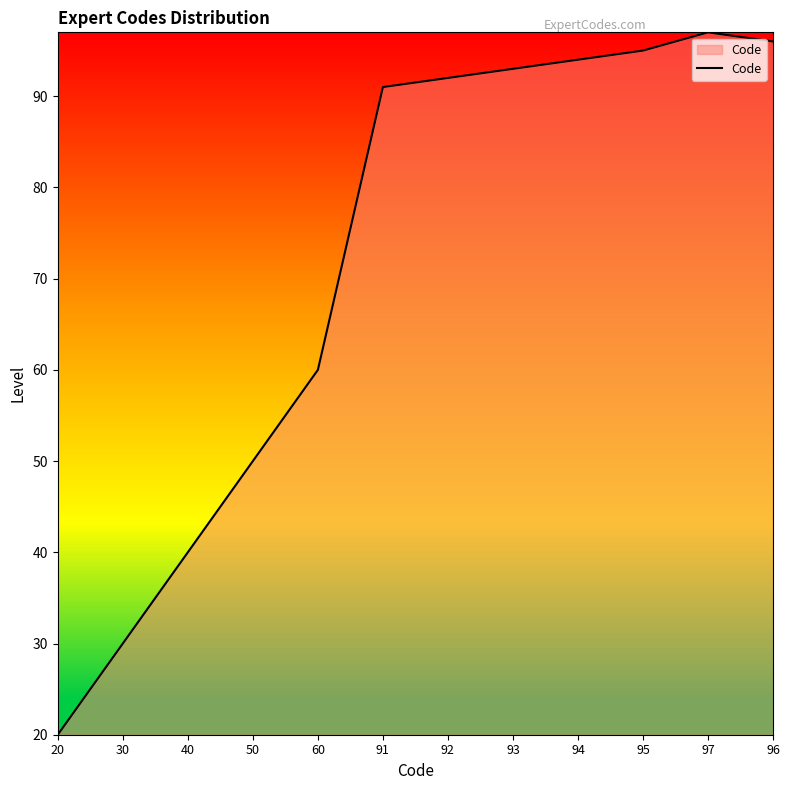

Reading left to right, list all the values displayed in this chart.

20=20	30=30	40=40	50=50	60=60	91=91	92=92	93=93	94=94	95=95	97=97	96=96